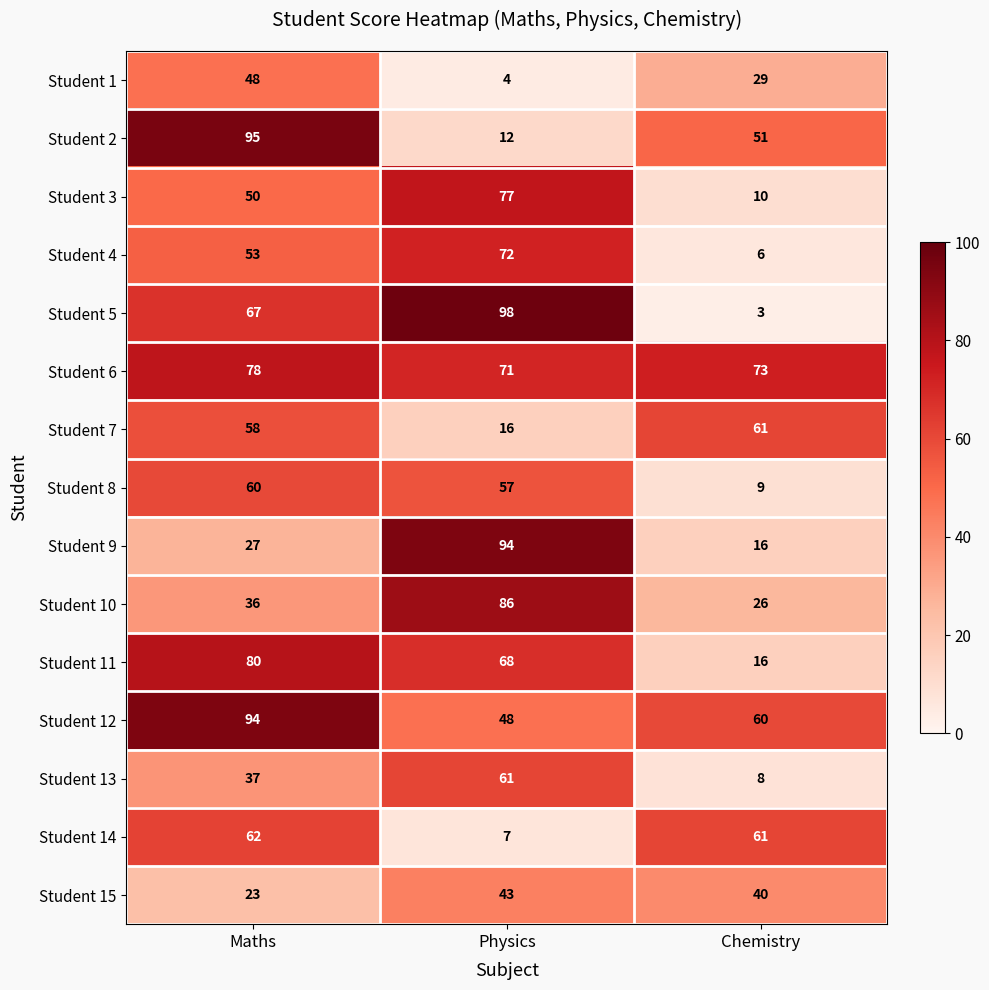

The value of Student 4 at Chemistry is 6. True or false?

True